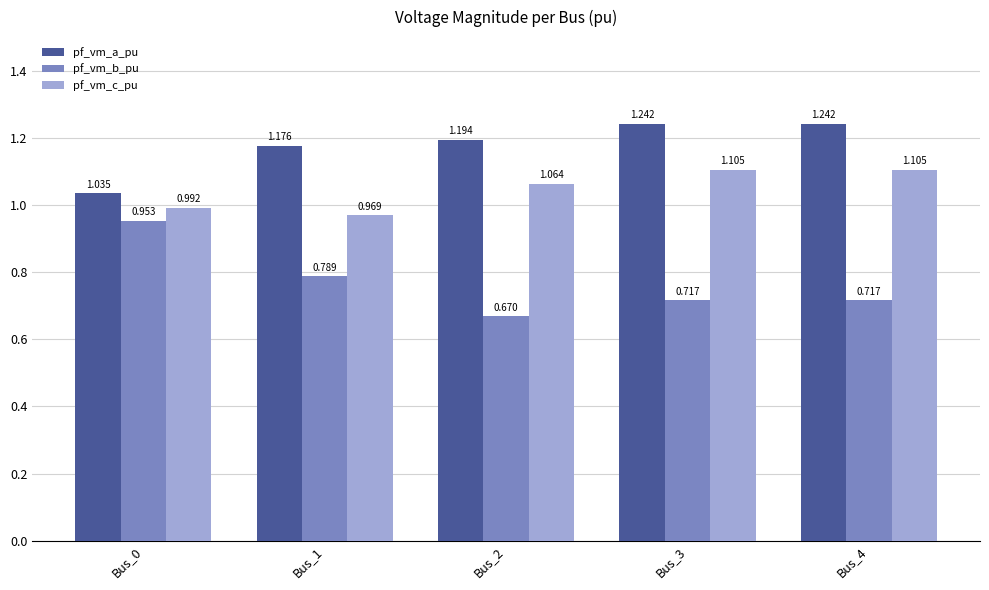

Where is pf_vm_a_pu nearest to the value 1?

Bus_0